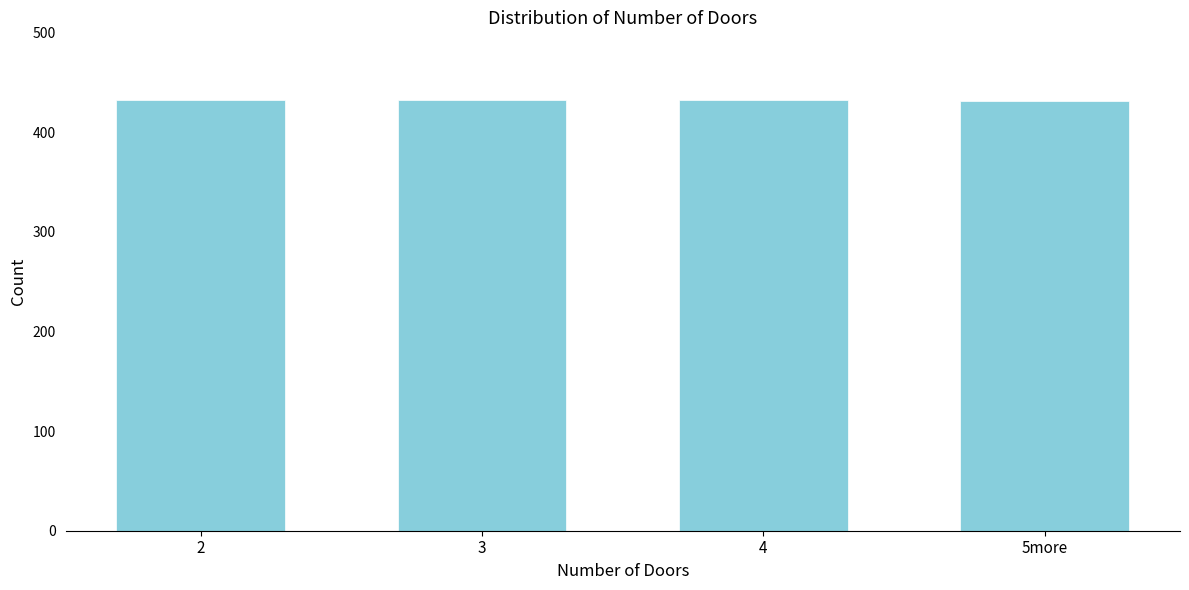

What is the sum of the values at 5more and 2?

863